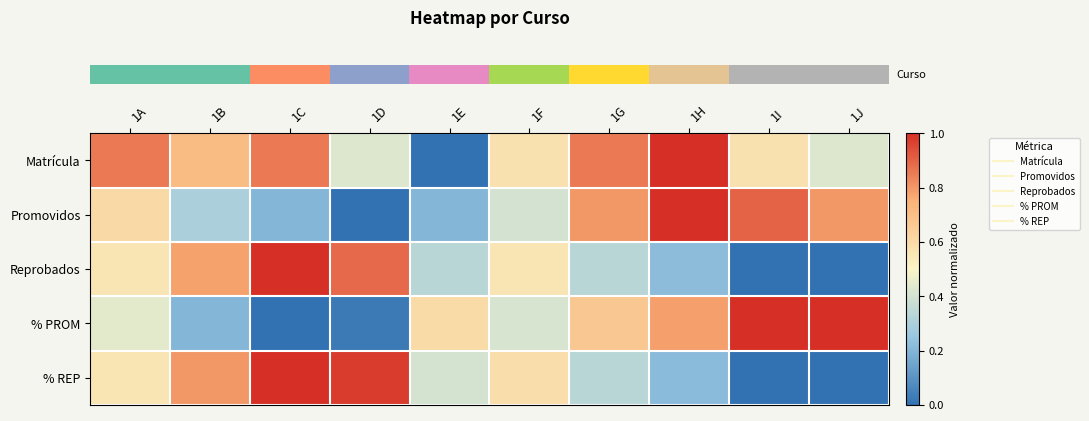

Reading right to left, what are all the values shown in this chart?

row_0: 1J=0.4	1I=0.6	1H=1.0	1G=0.9	1F=0.6	1E=0.0	1D=0.4	1C=0.9	1B=0.7	1A=0.9
row_1: 1J=0.8	1I=0.9	1H=1.0	1G=0.8	1F=0.4	1E=0.2	1D=0.0	1C=0.2	1B=0.3	1A=0.6
row_2: 1J=0.0	1I=0.0	1H=0.2	1G=0.3	1F=0.6	1E=0.3	1D=0.9	1C=1.0	1B=0.8	1A=0.6
row_3: 1J=1.0	1I=1.0	1H=0.8	1G=0.7	1F=0.4	1E=0.6	1D=0.0	1C=0.0	1B=0.2	1A=0.4
row_4: 1J=0.0	1I=0.0	1H=0.2	1G=0.3	1F=0.6	1E=0.4	1D=1.0	1C=1.0	1B=0.8	1A=0.6